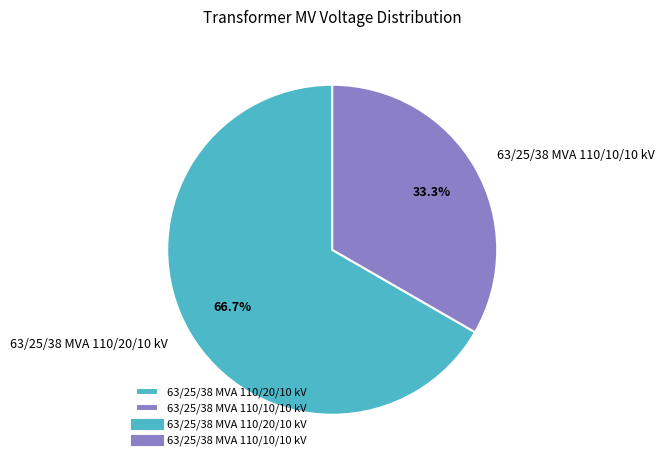

Which category has the smallest portion of the pie?

63/25/38 MVA 110/10/10 kV